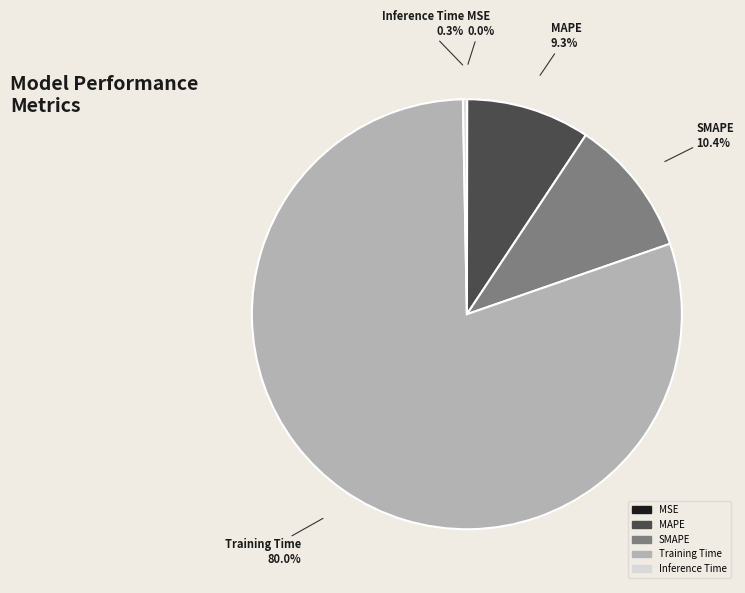

Is the sum of SMAPE and Inference Time greater than half?

No